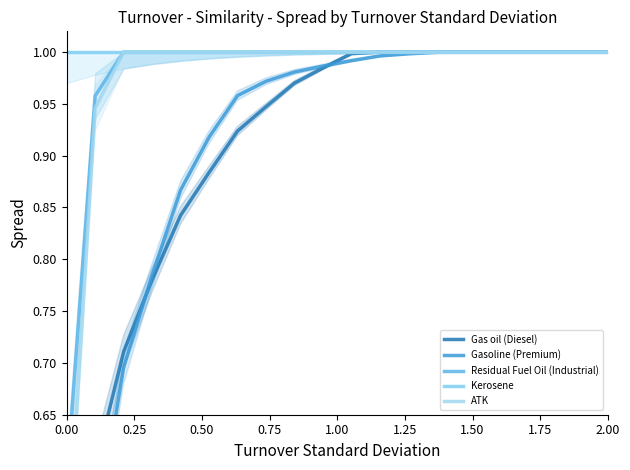

How many series are shown in this chart?

5